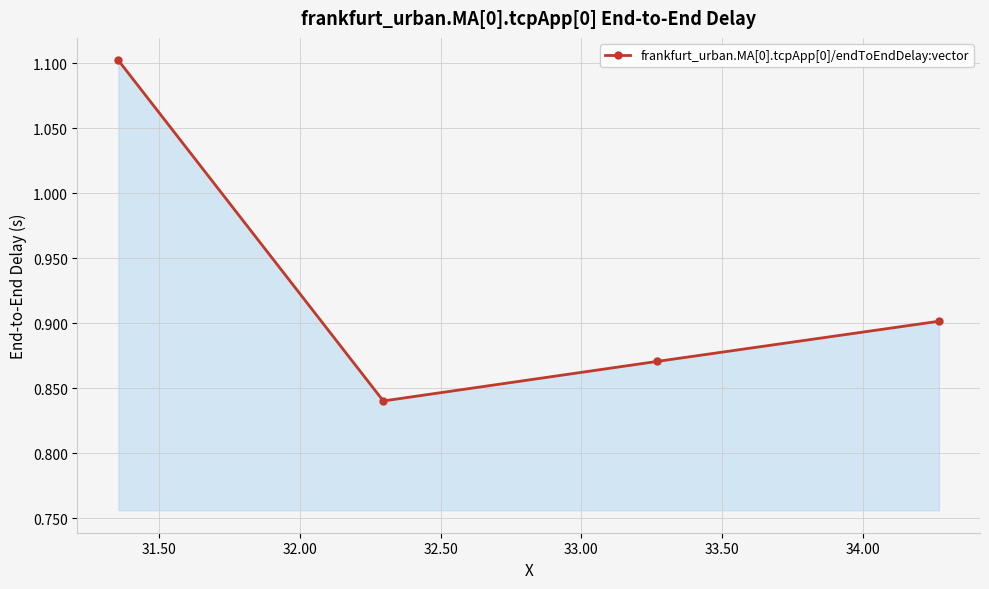

What is the greatest value displayed?

1.1